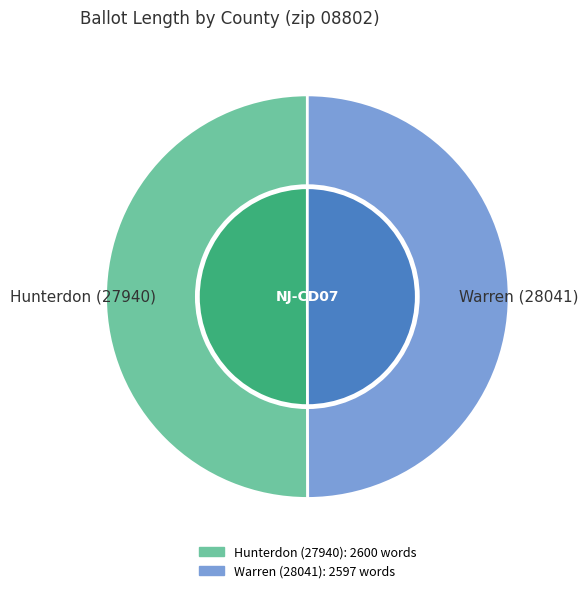

Is the sum of Warren (28041) and Hunterdon (27940) greater than half?

Yes